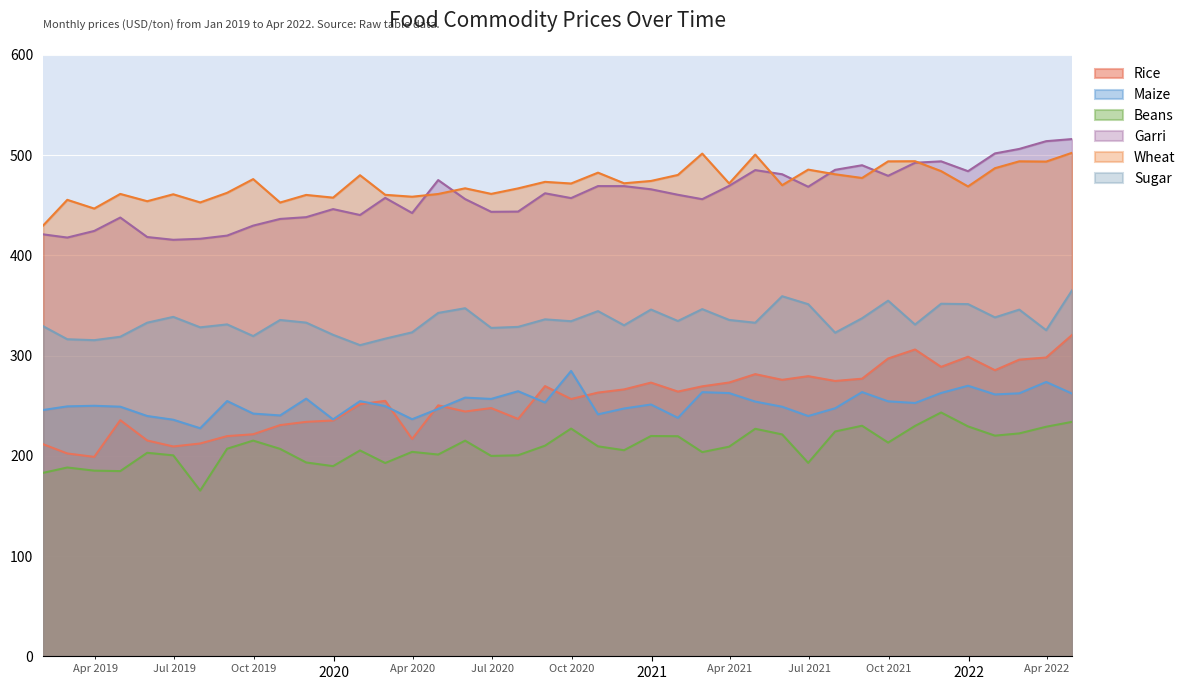

What is the difference between the maximum and second lowest values in the Garri series?

99.5